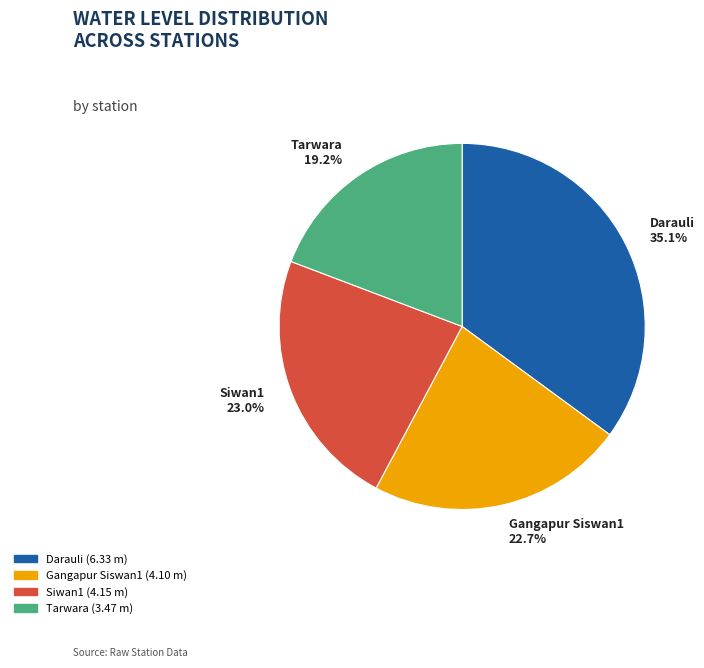

To the nearest percent, what is the combined percentage of Gangapur Siswan1 and Siwan1?

46%